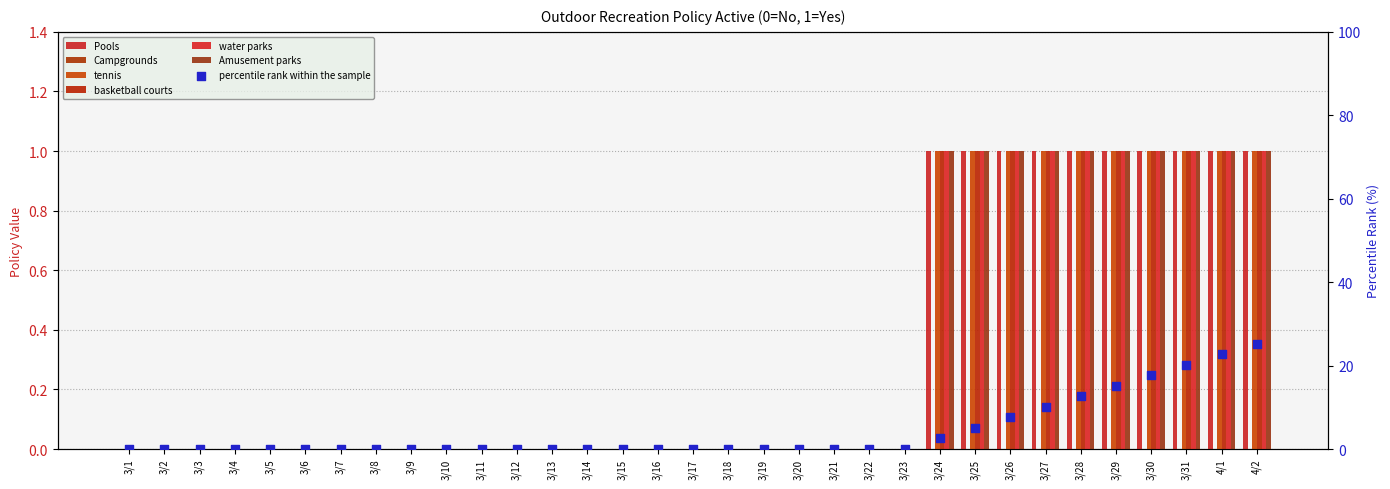

Which series contains the lowest Y value?

Pools